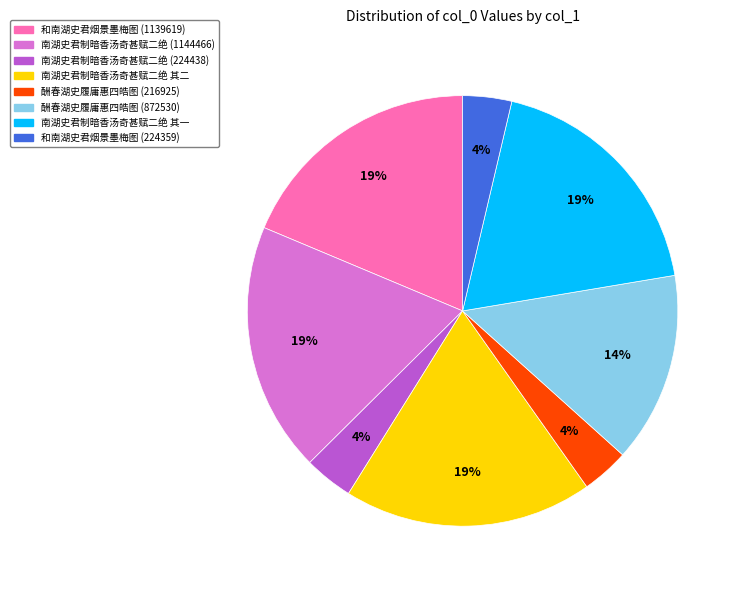

Does any single category account for the majority?

No